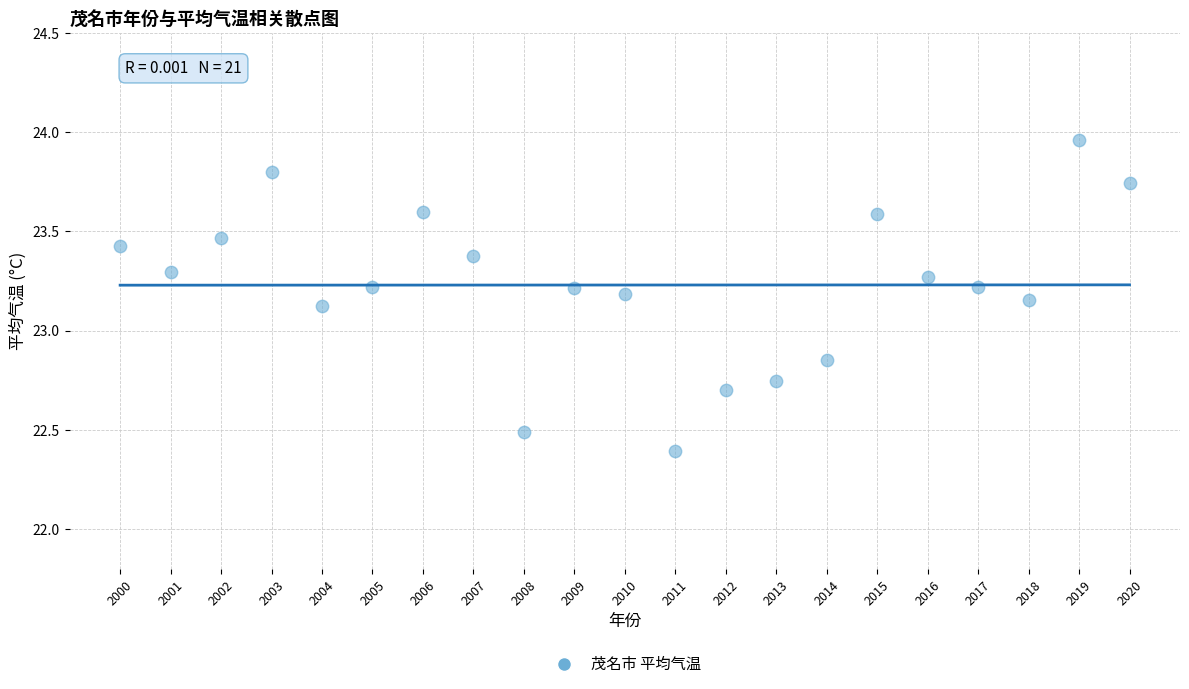

What is the range of X values (max minus min)?

20.0